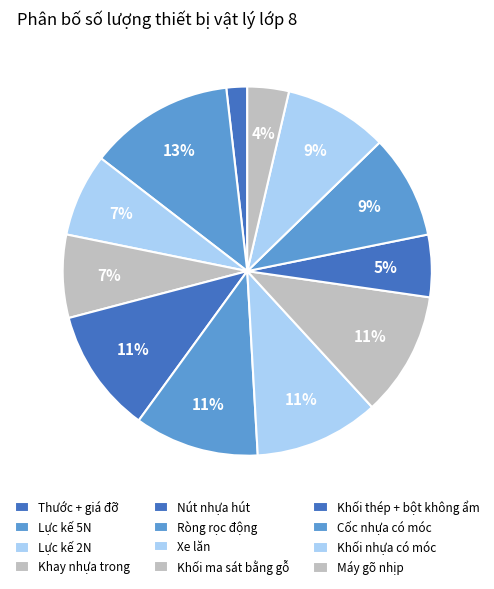

Between Ròng rọc động and Máy gõ nhịp, which is larger?

Ròng rọc động